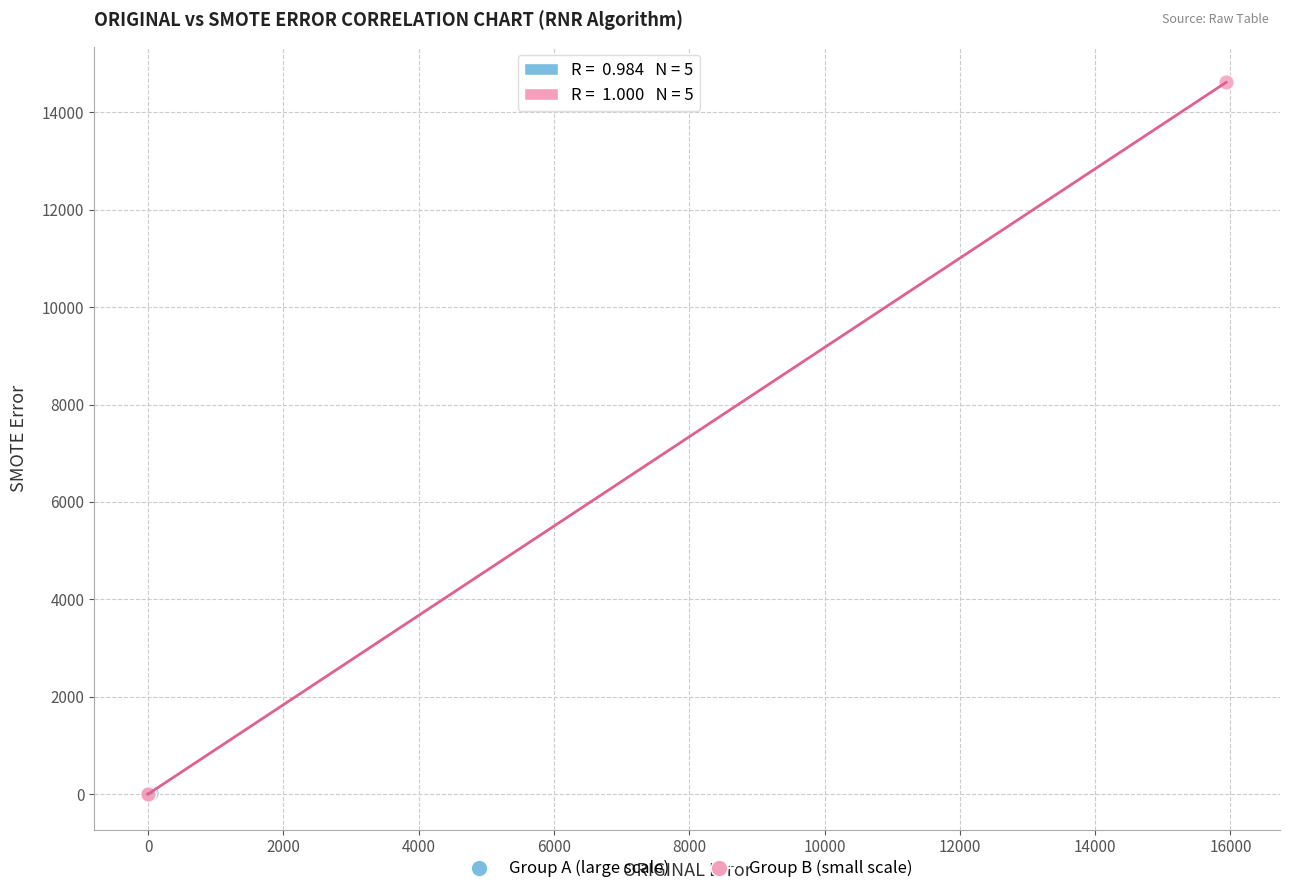

What are all the series names shown in the legend?

Group A (large scale), Group B (small scale)